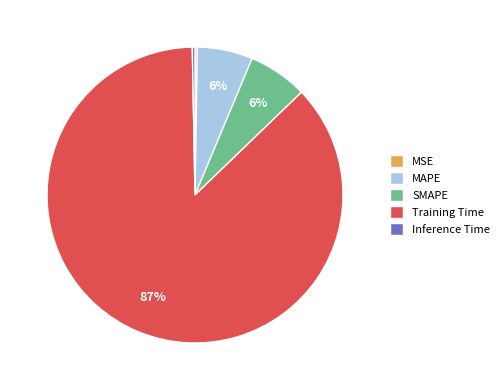

Is the sum of Inference Time and Training Time greater than half?

Yes